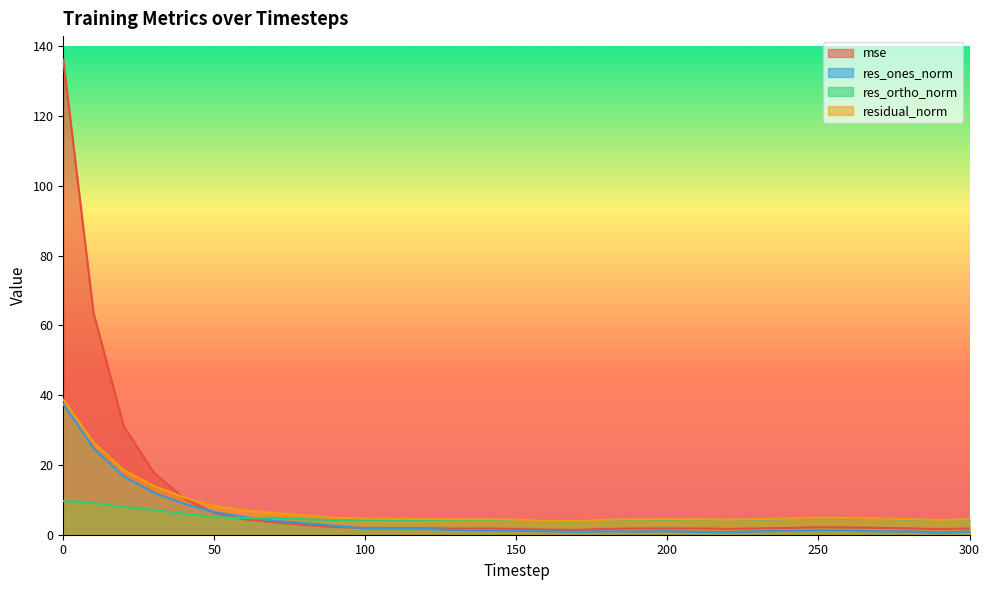

What are all the series names shown in the legend?

mse, res_ones_norm, res_ortho_norm, residual_norm